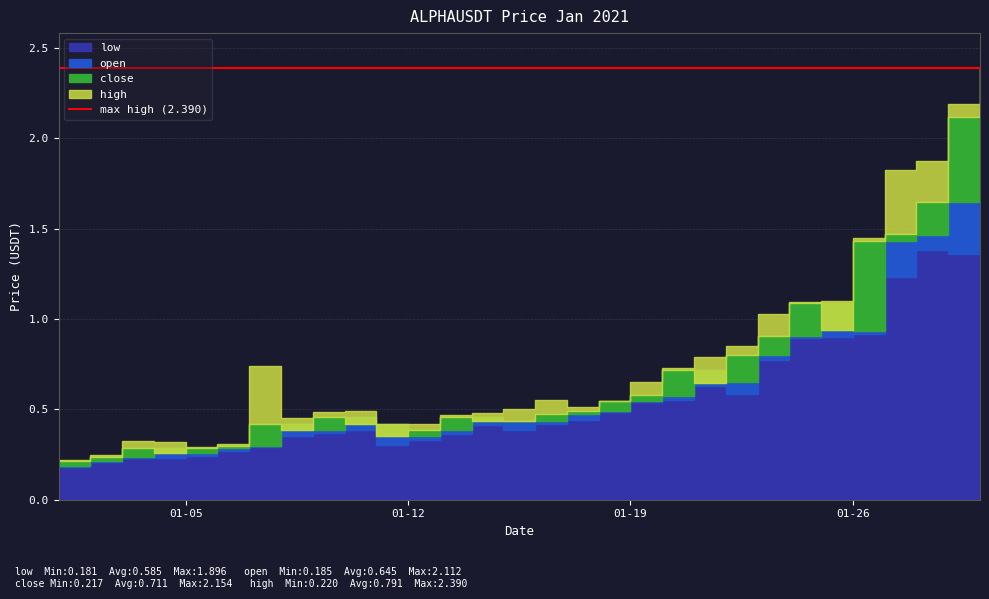

What is the total value across all series at 2021-01-25?

4.0